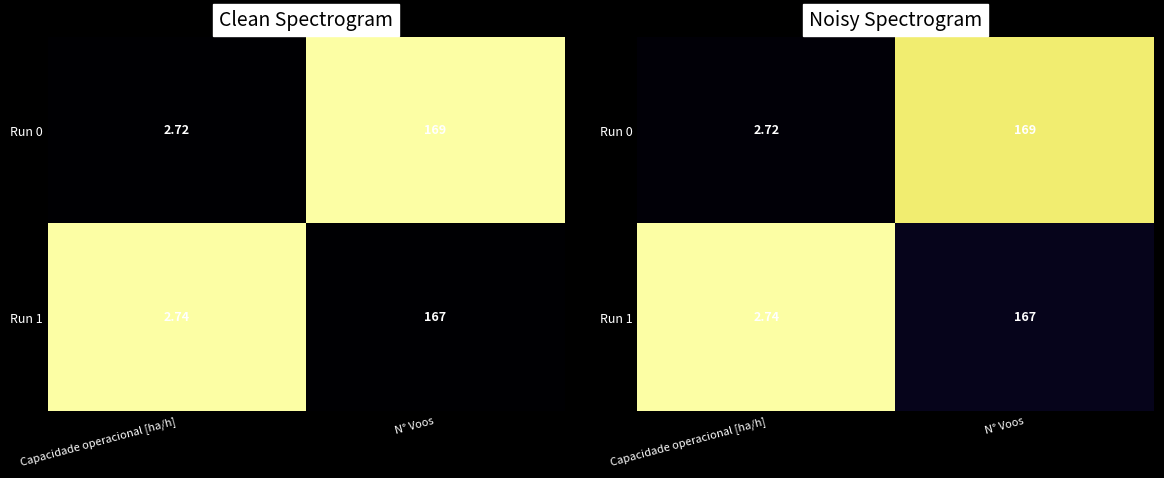

At which category is the sum across all series the highest?

Capacidade operacional [ha/h]